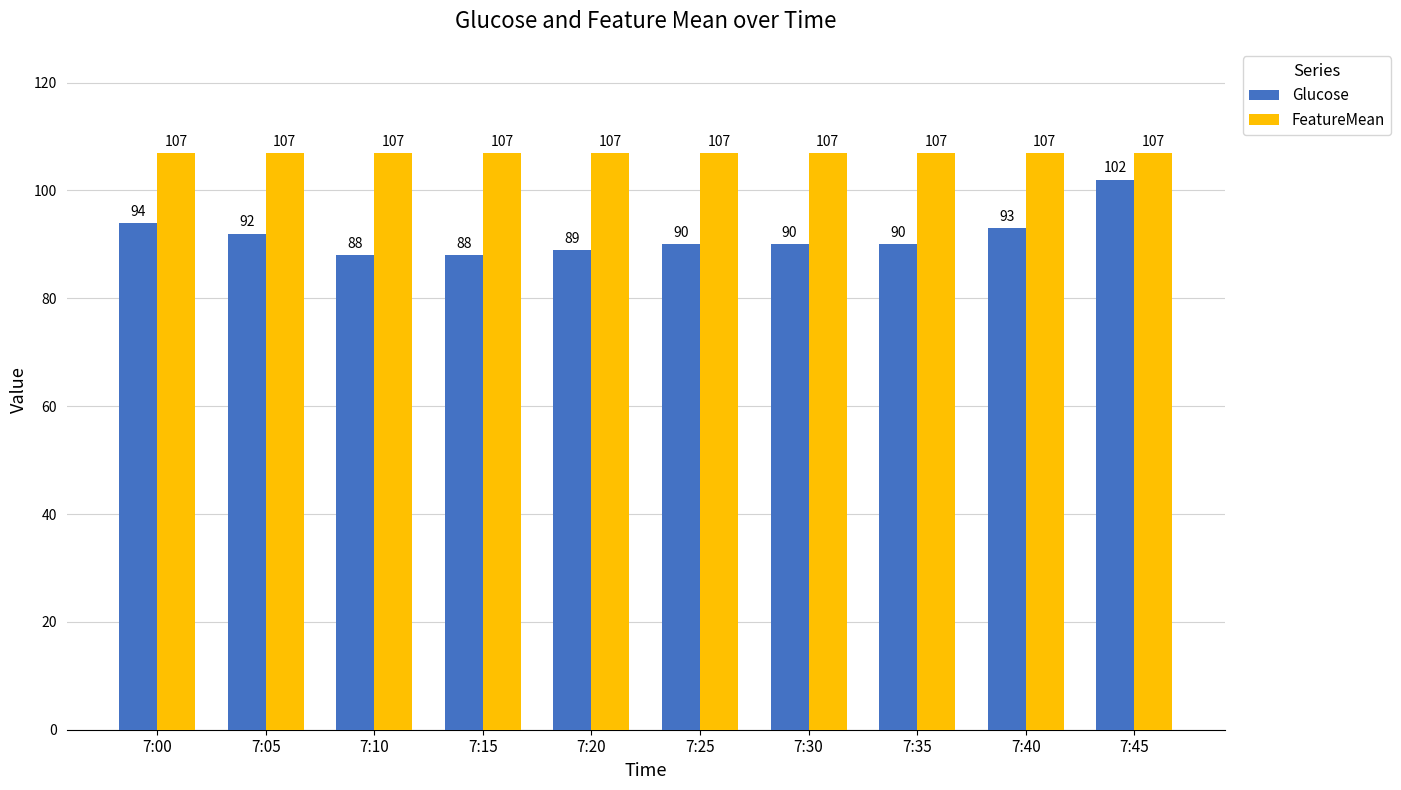

What is the difference between the Glucose values at 7:20 and 7:05?

3